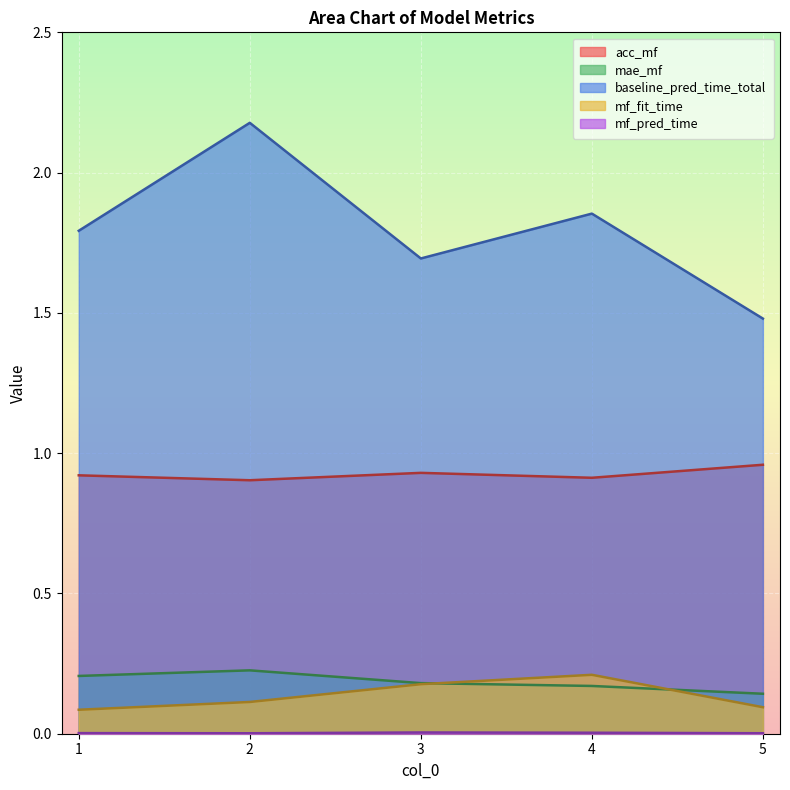

What is the value of the mae_mf point at the 2nd from the left?

0.2